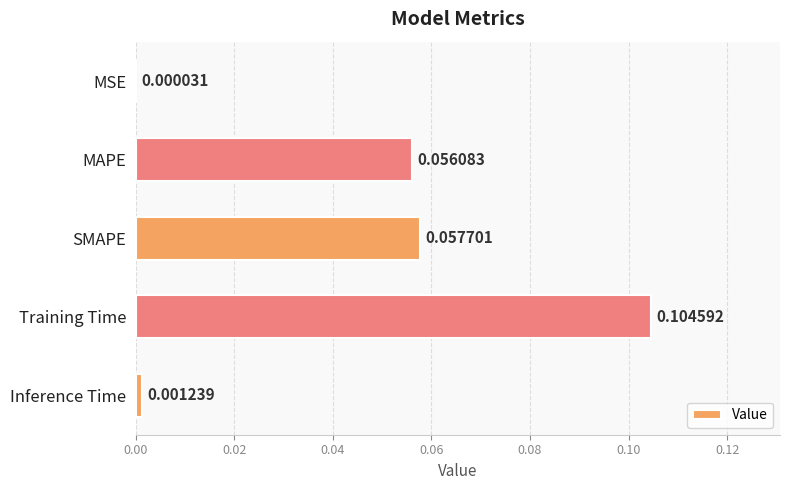

At which category does the chart reach its peak across all series?

Training Time